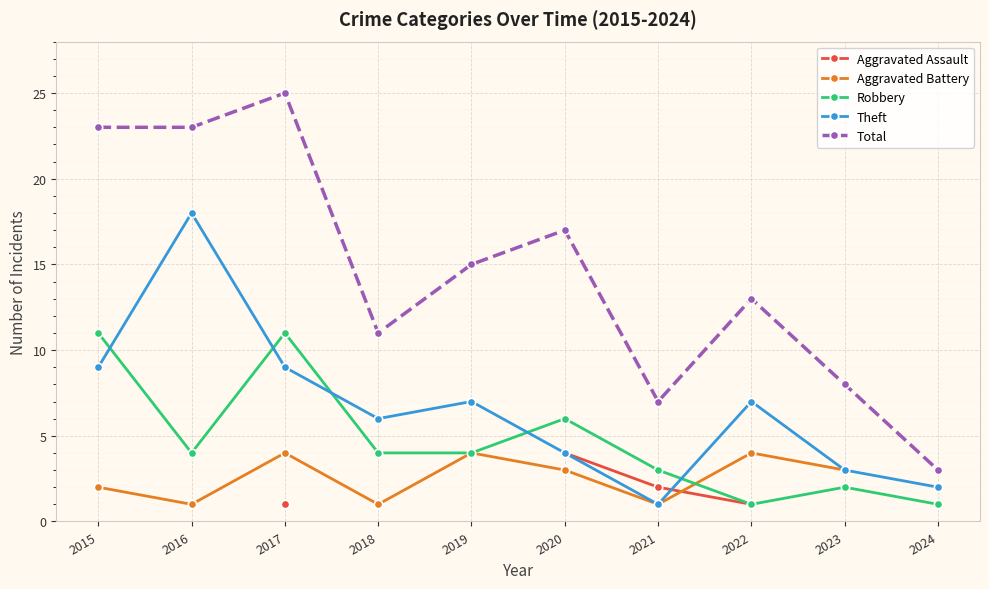

How many data points does each series have?

10